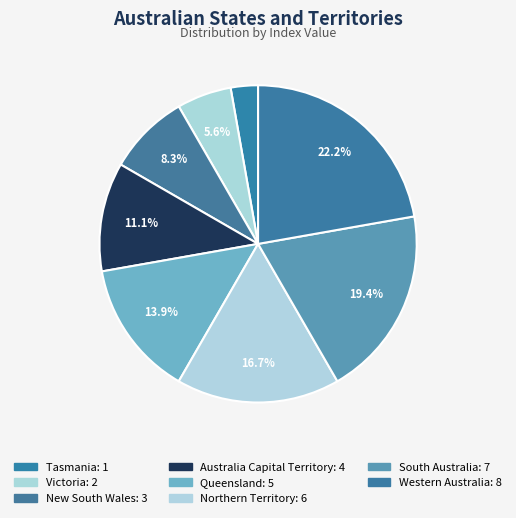

How many slices are in this pie chart?

8